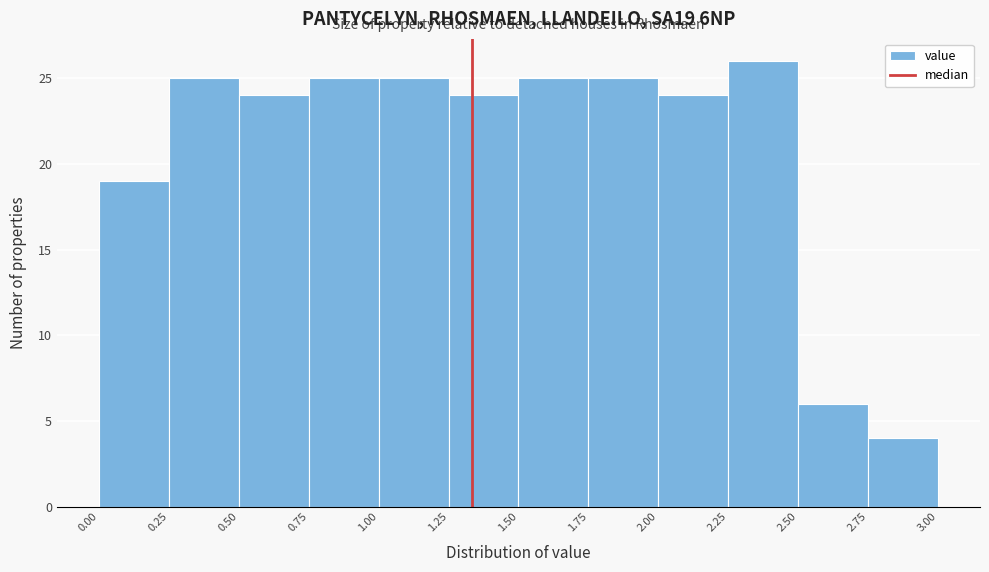

Reading left to right, transcribe this chart: for each bar, give the range it covers on the x-axis and its height. The values are not printed on the chart, so give them approximately, as read against the axis.

0.00 to 0.25: 19
0.25 to 0.50: 25
0.50 to 0.75: 24
0.75 to 1.00: 25
1.00 to 1.25: 25
1.25 to 1.50: 24
1.50 to 1.75: 25
1.75 to 2.00: 25
2.00 to 2.25: 24
2.25 to 2.50: 26
2.50 to 2.75: 6
2.75 to 3.00: 4